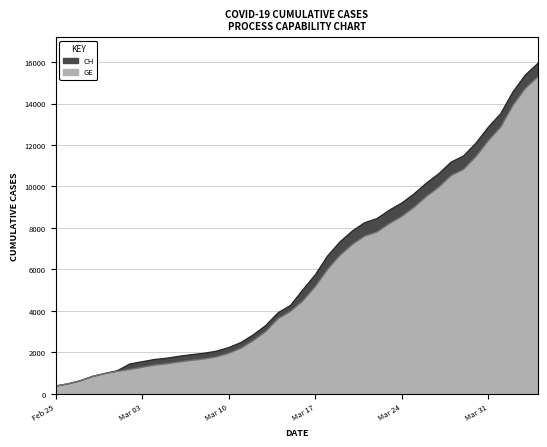

What is the value of the CH point at the 33rd from the left?

11175